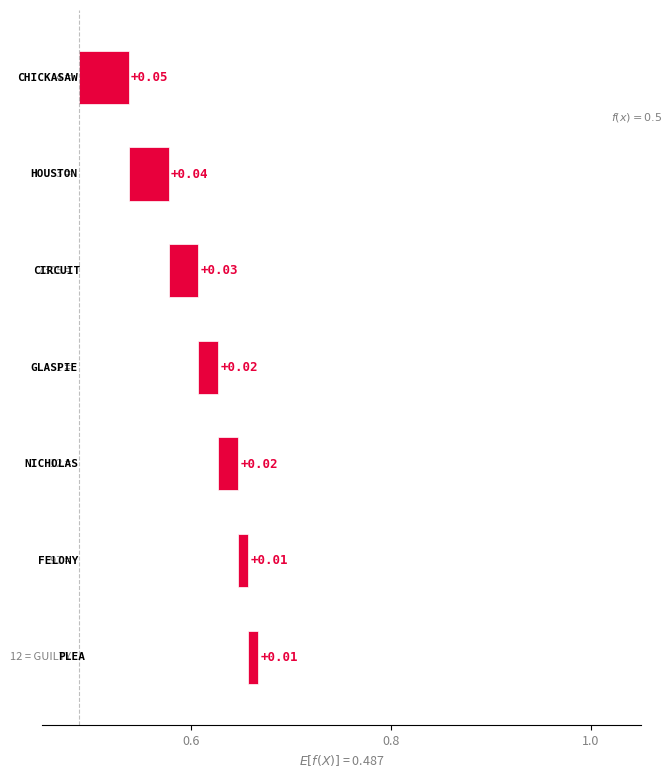

The value at 6 is 0.0. True or false?

False